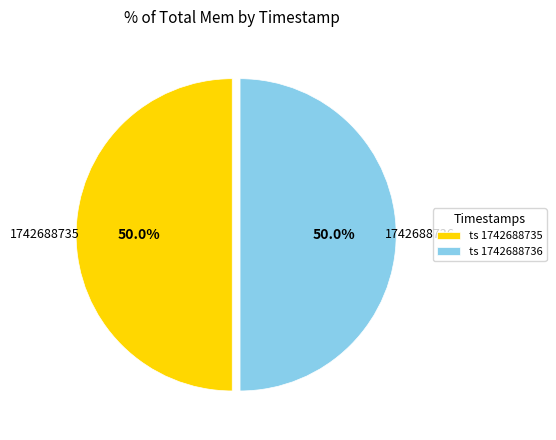

Combined, what portion of the pie is ts 1742688735 and ts 1742688736?

100.0%